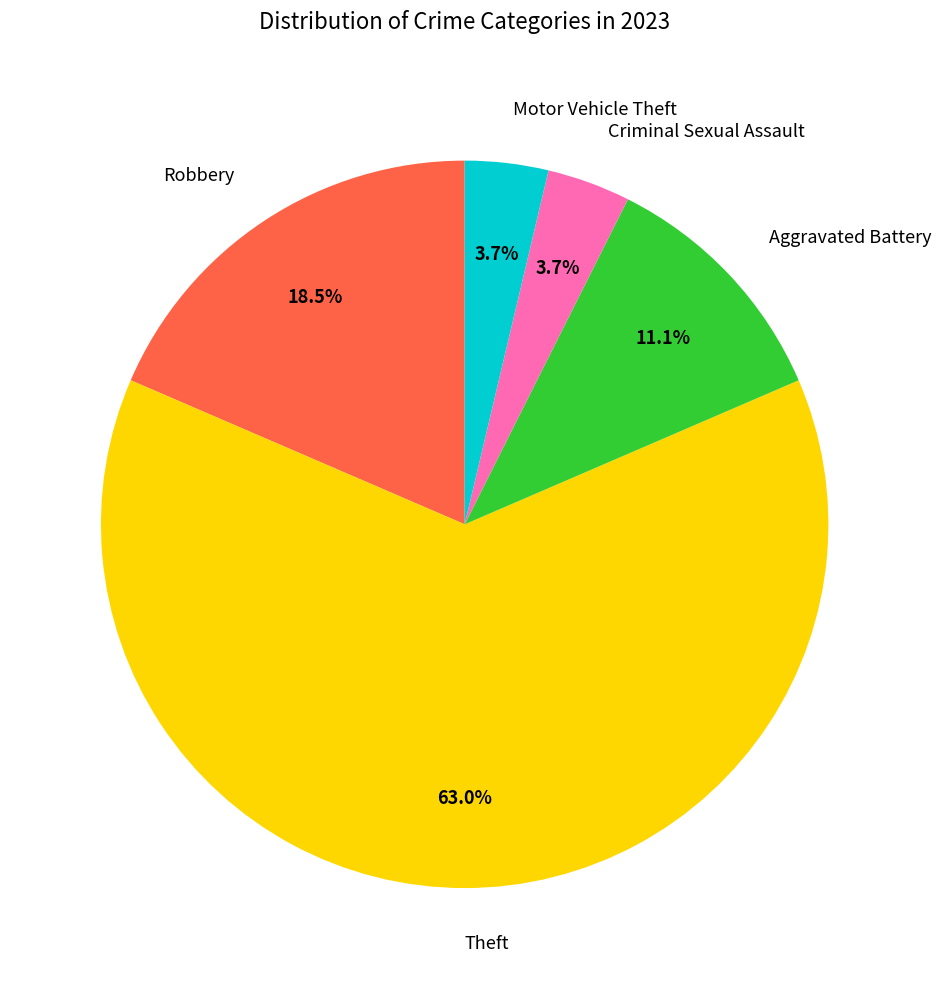

Between Aggravated Battery and Robbery, which is larger?

Robbery